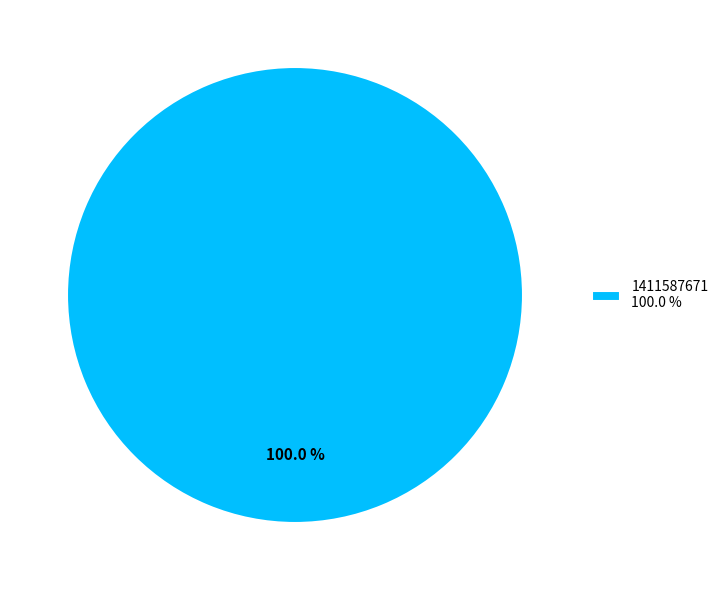

Rank the categories by value from highest to lowest.

1411587671 100.0 %